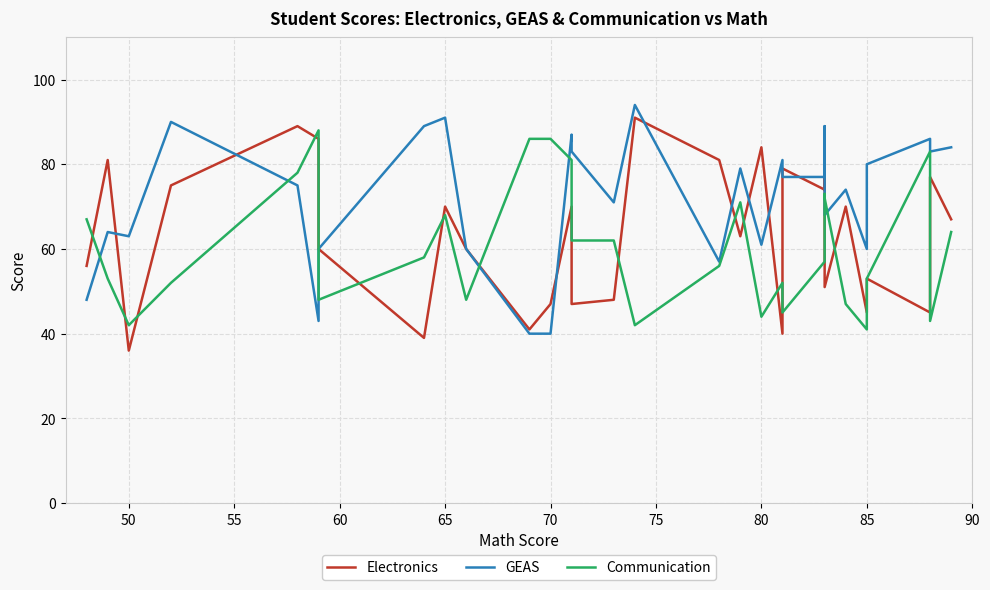

True or false: GEAS has a value of 30 at 90.

False